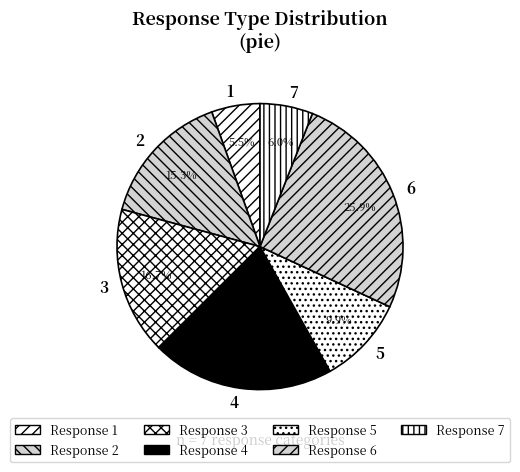

How many segments does this pie chart have?

7